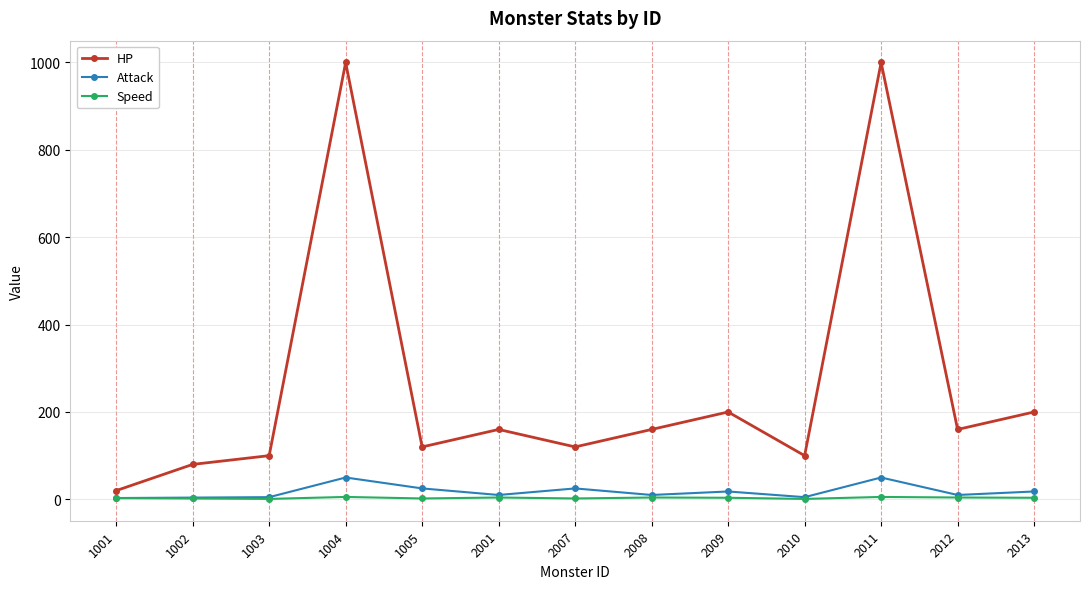

True or false: HP and Attack intersect in this chart.

False